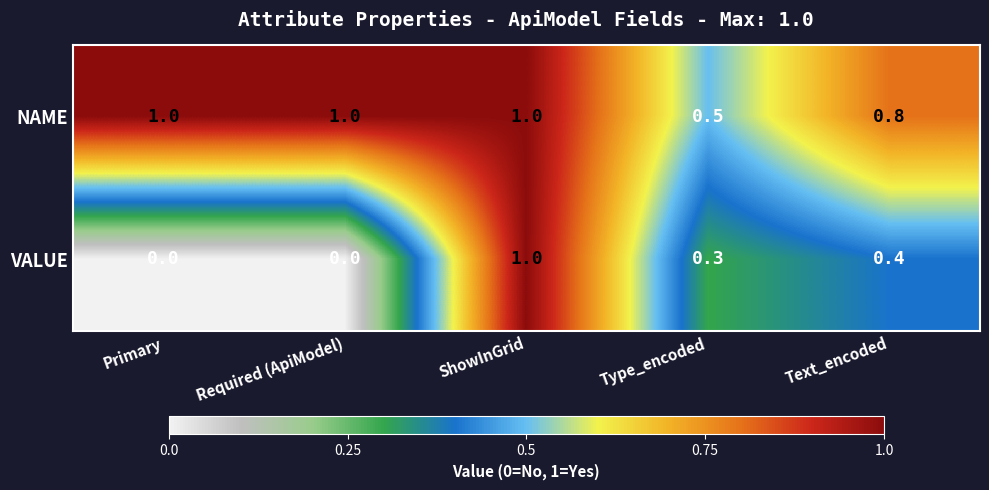

At Required (ApiModel), list the series in order from largest to smallest.

NAME, VALUE